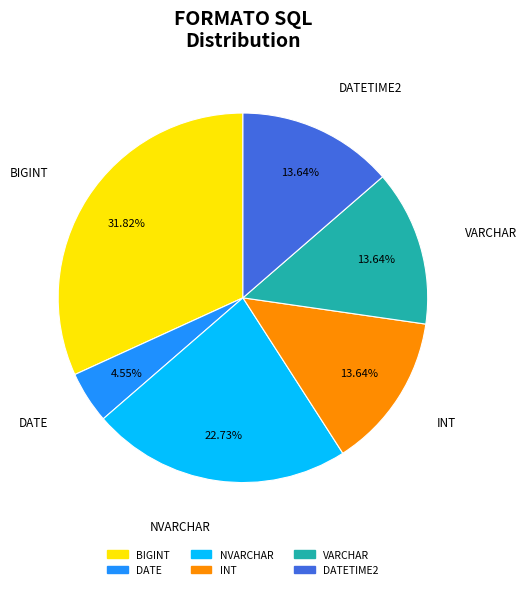

Count the number of slices in the pie.

6